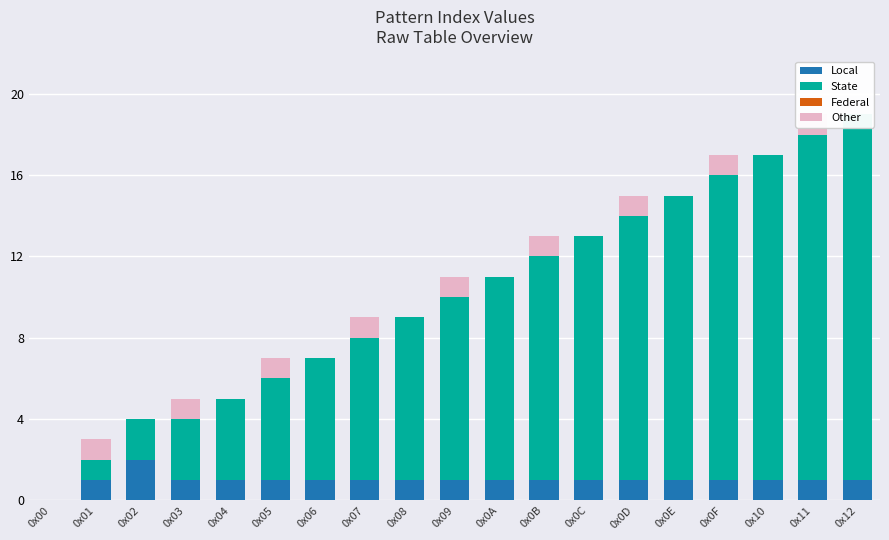

At which category is the sum across all series the highest?

0x11